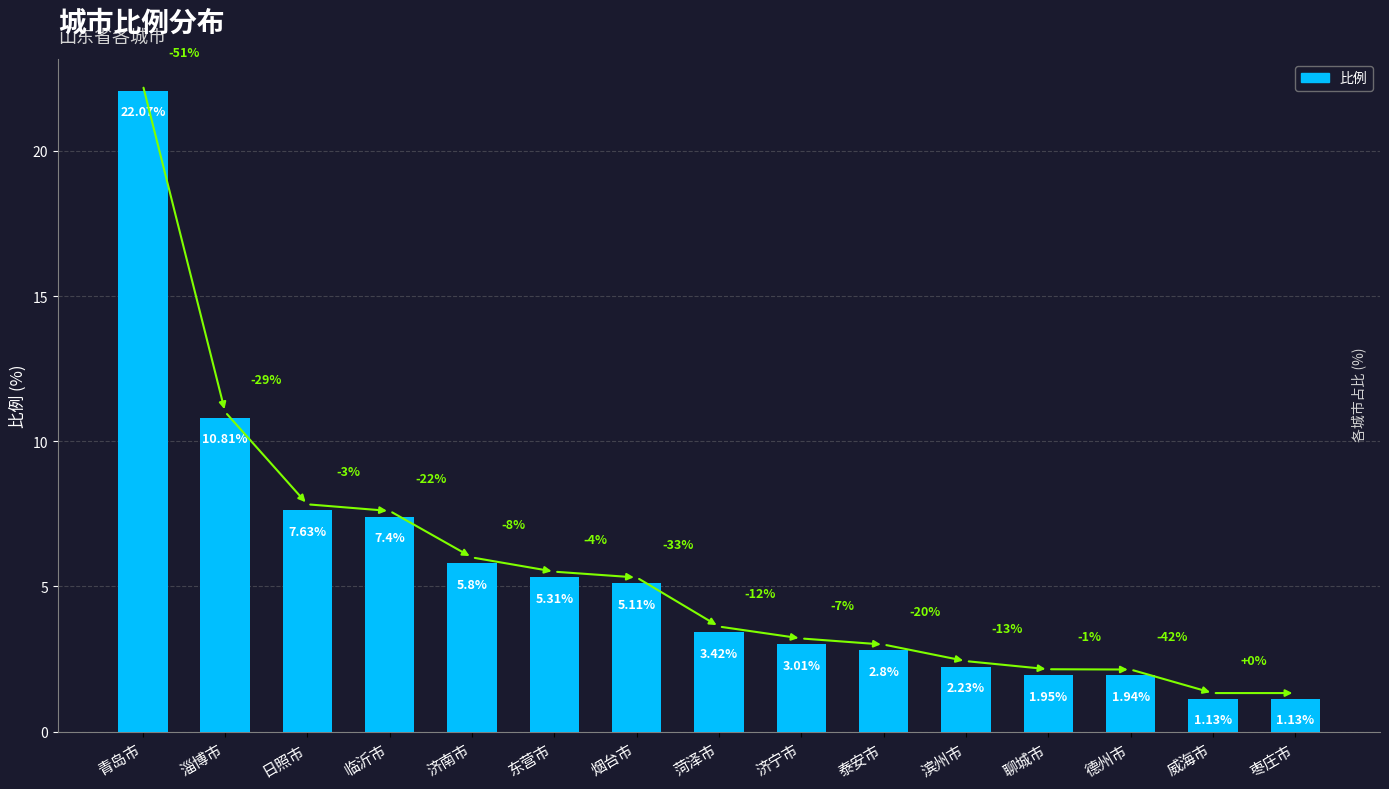

Where is the data nearest to the value 11?

淄博市